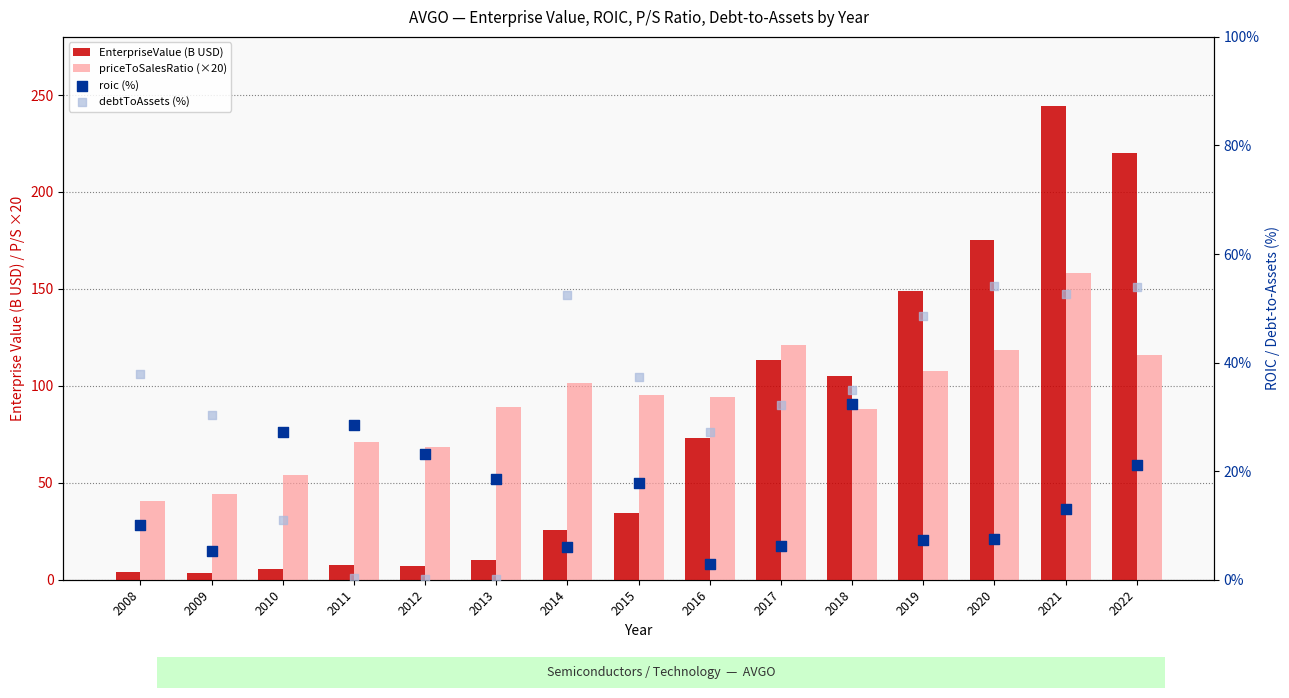

Which series has the largest total across all categories?

priceToSalesRatio (×20)